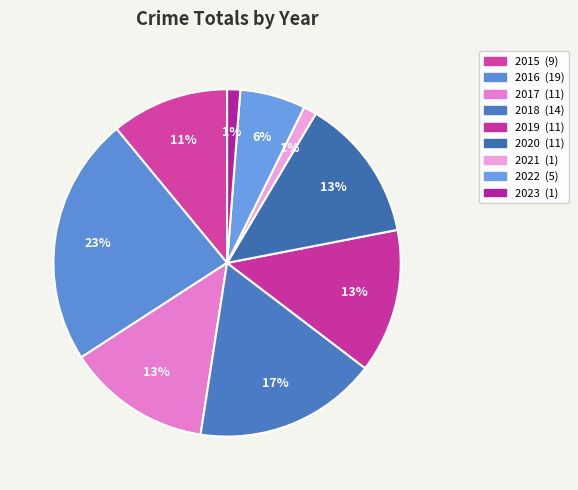

To the nearest percent, what percentage of the pie is 2022?

6%